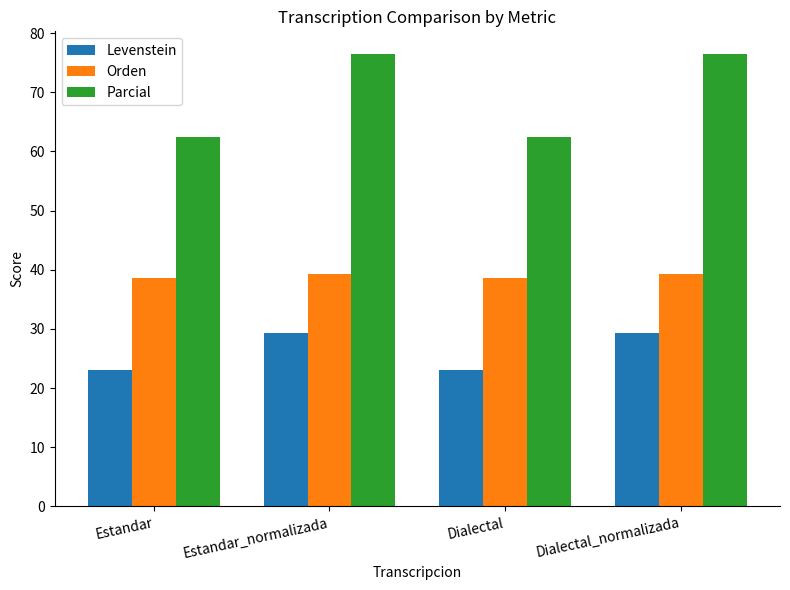

Reading left to right, extract all data points from this chart.

Levenstein: Estandar=23.1	Estandar_normalizada=29.3	Dialectal=23.1	Dialectal_normalizada=29.3
Orden: Estandar=38.6	Estandar_normalizada=39.3	Dialectal=38.6	Dialectal_normalizada=39.3
Parcial: Estandar=62.5	Estandar_normalizada=76.5	Dialectal=62.5	Dialectal_normalizada=76.5